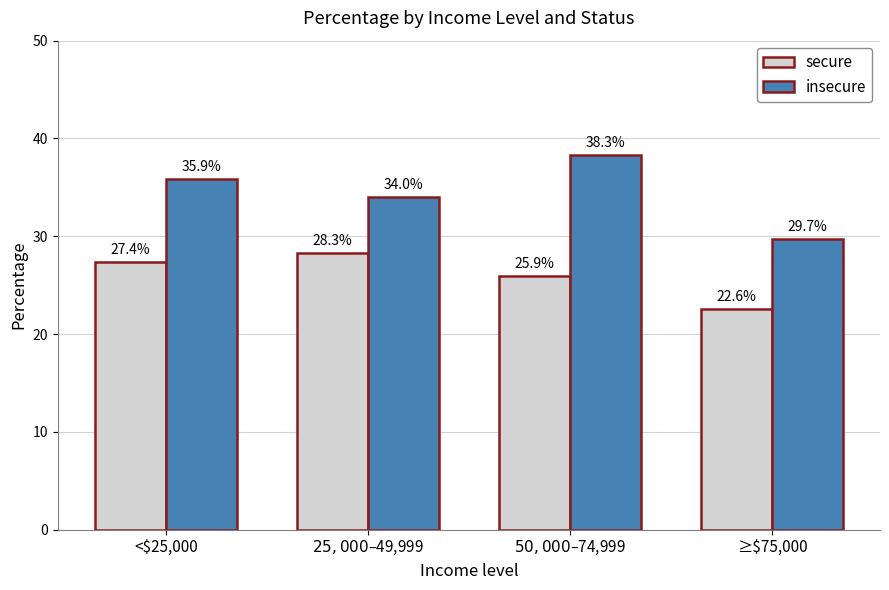

Are the bars grouped side by side (vs. stacked)?

Yes